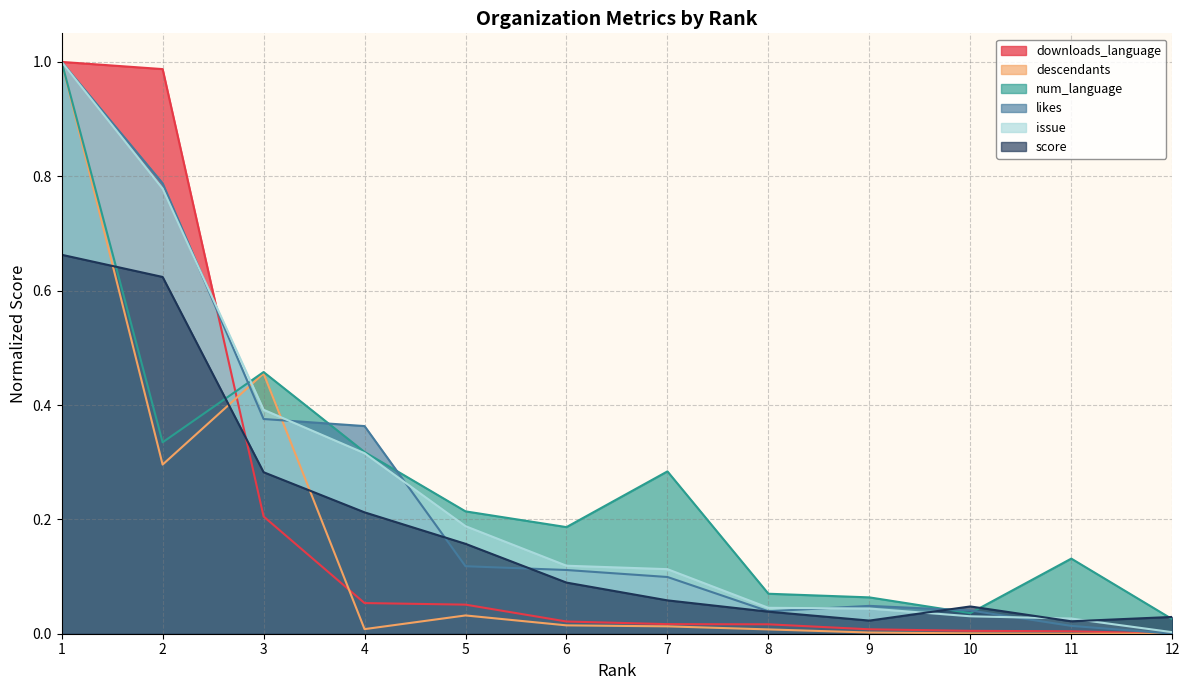

What is the average value of the score series?

0.2